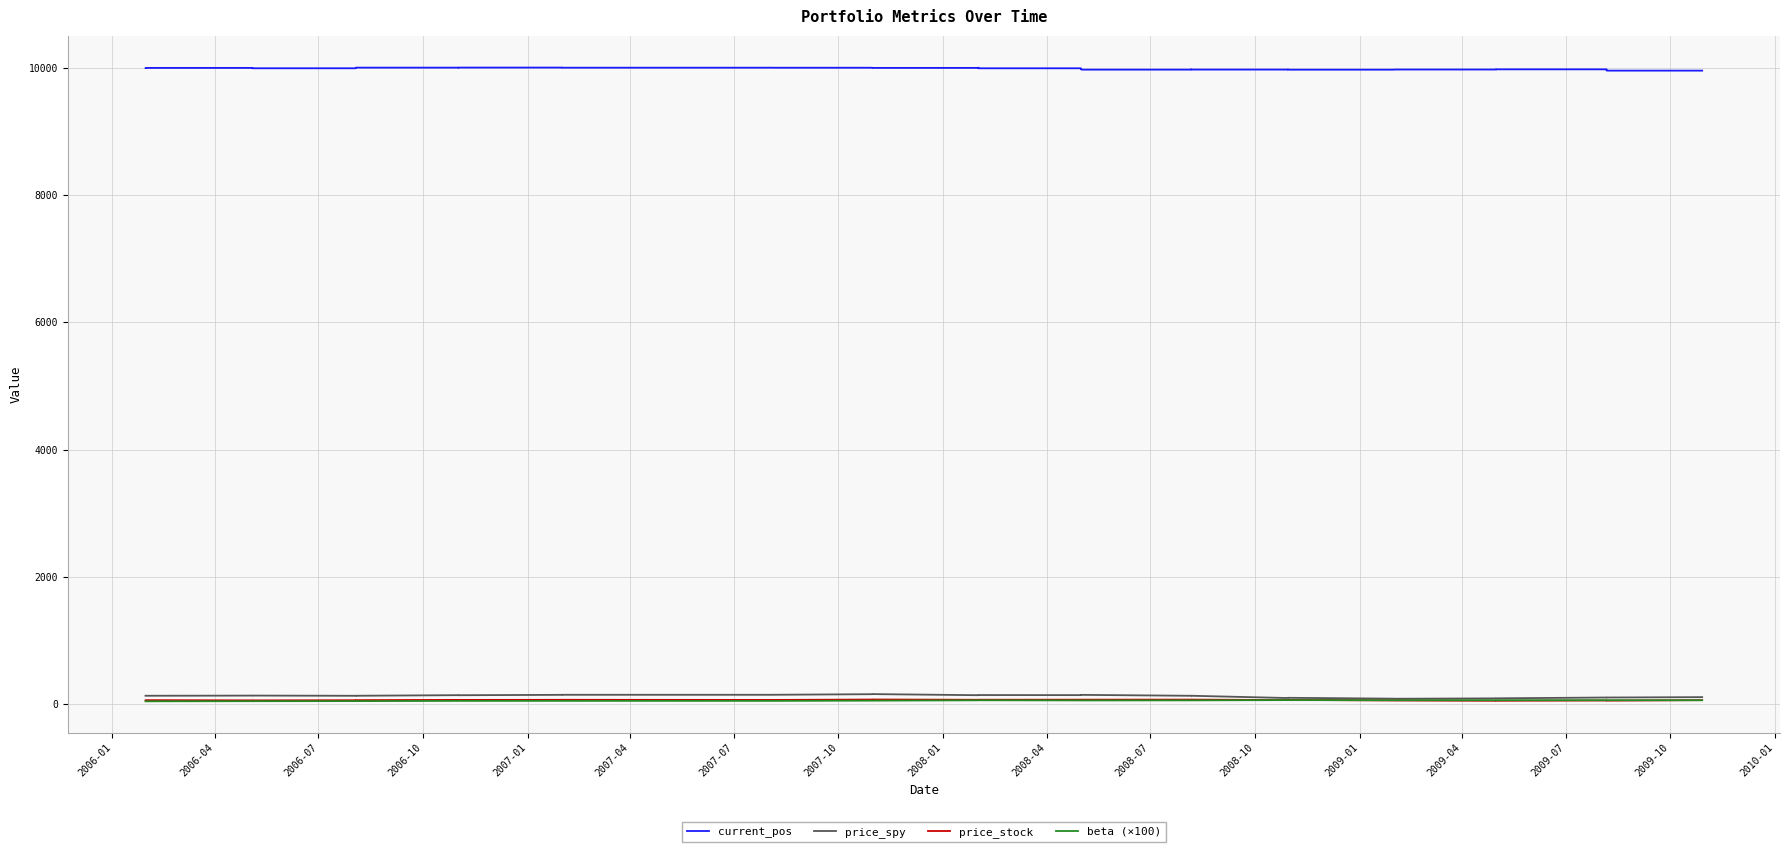

What is the average value of the current_pos series?

9988.9